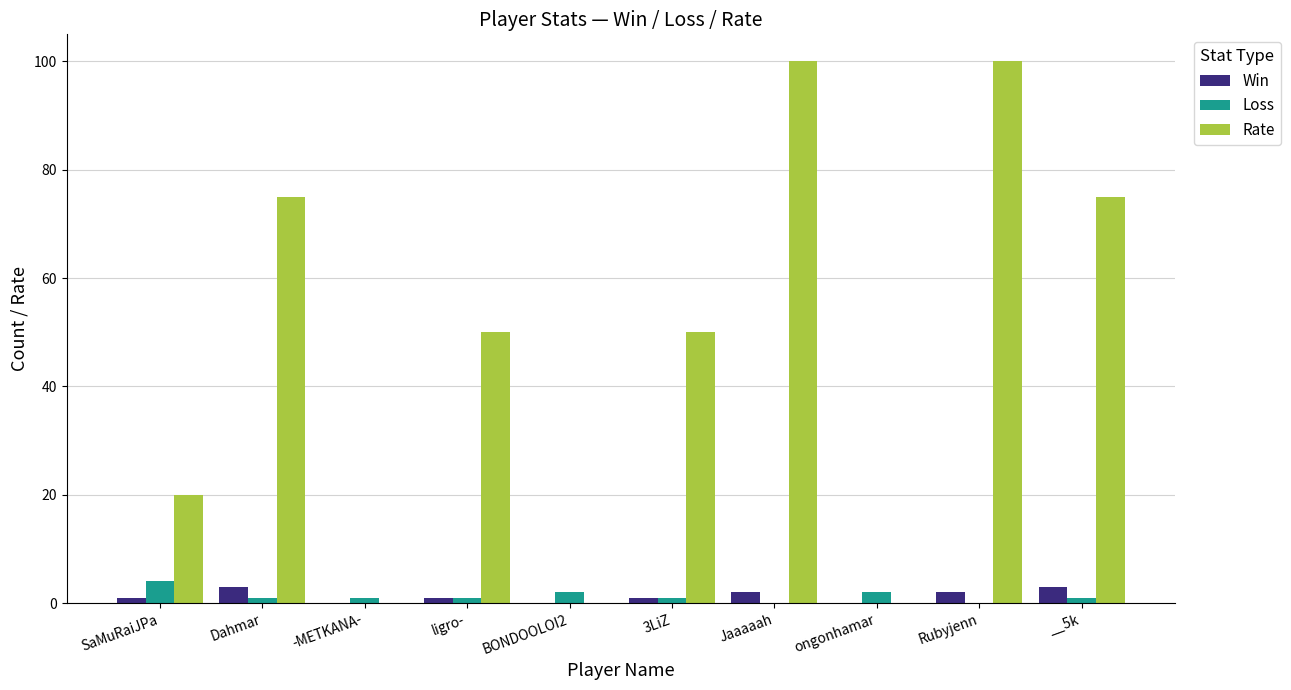

What is the highest value of the Loss series?

4